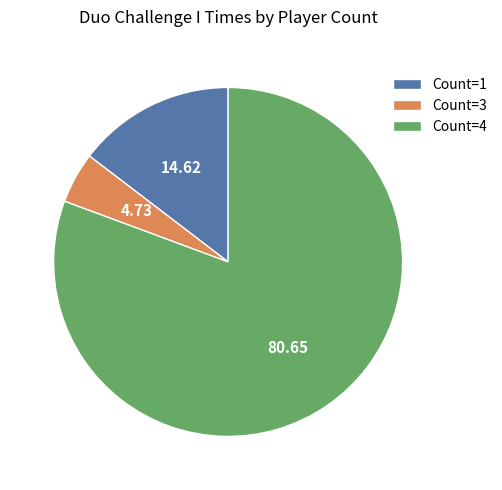

Do Count=1 and Count=3 together represent more than half of the pie?

No